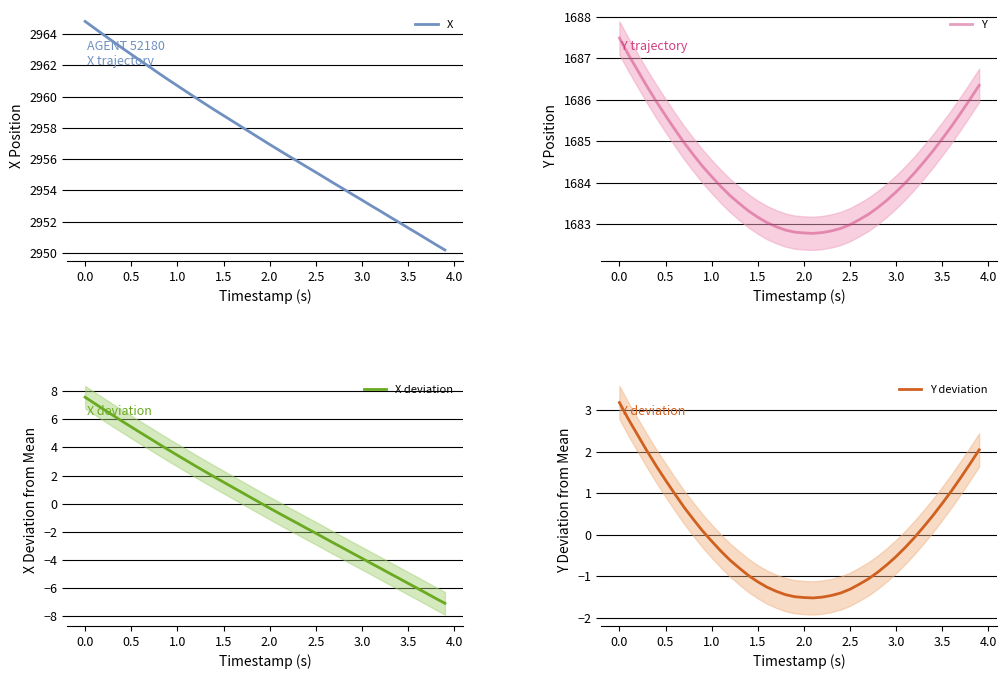

True or false: X deviation and Y cross at least once.

False